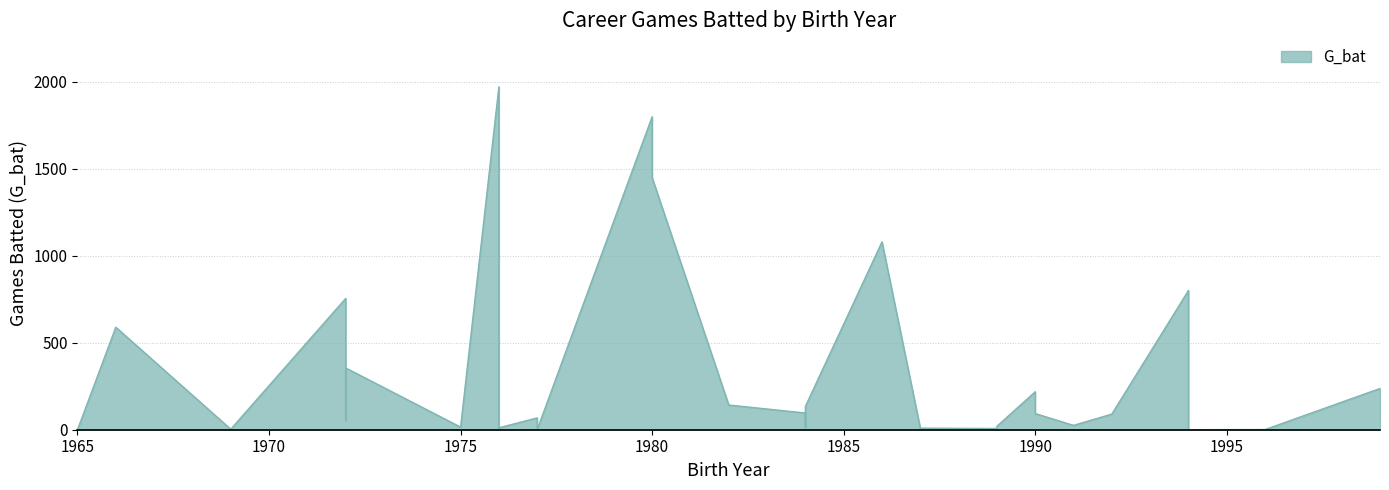

What is the greatest value displayed?

1970